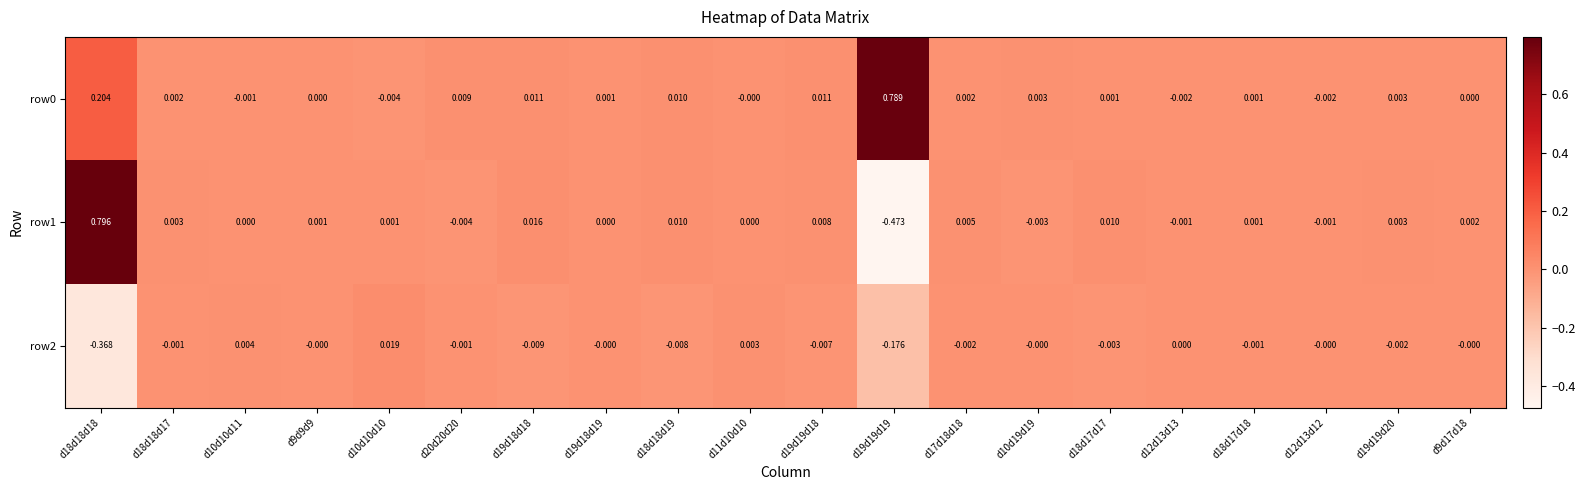

Is the value of row0 at d19d19d19 greater than the value of row2 at d10d10d11?

Yes